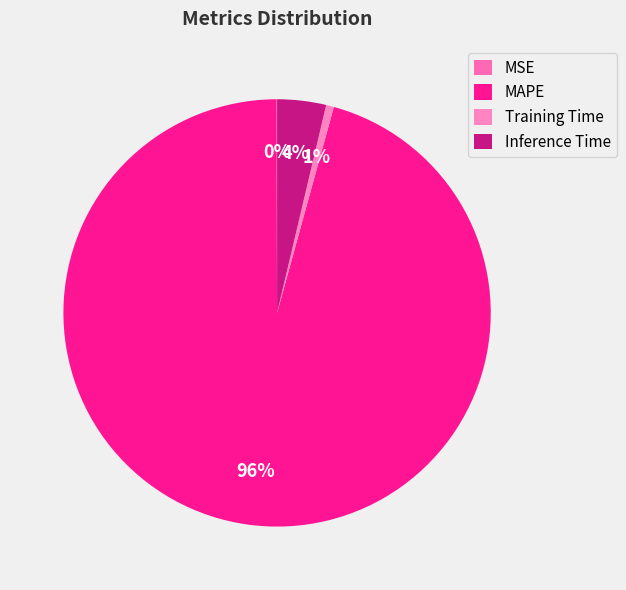

How many slices are in this pie chart?

4